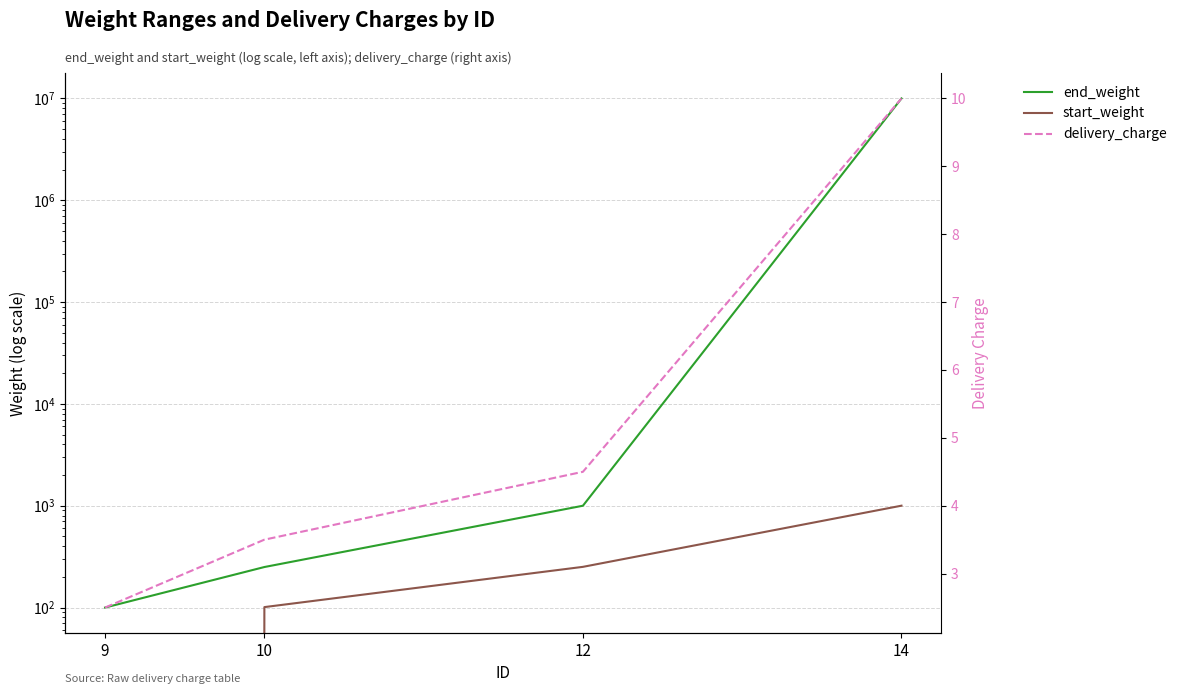

True or false: start_weight and end_weight intersect in this chart.

False